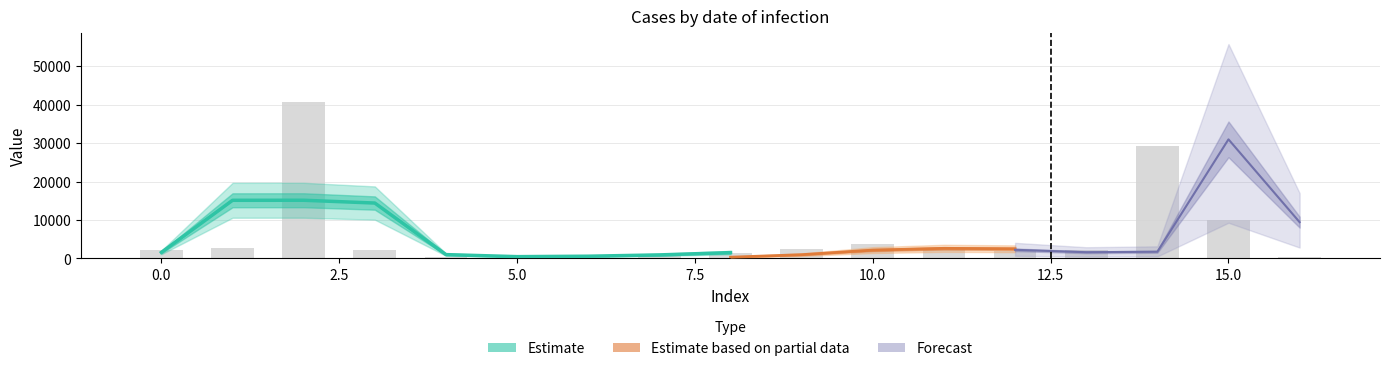

Which has a higher value, 11 or 13?

11